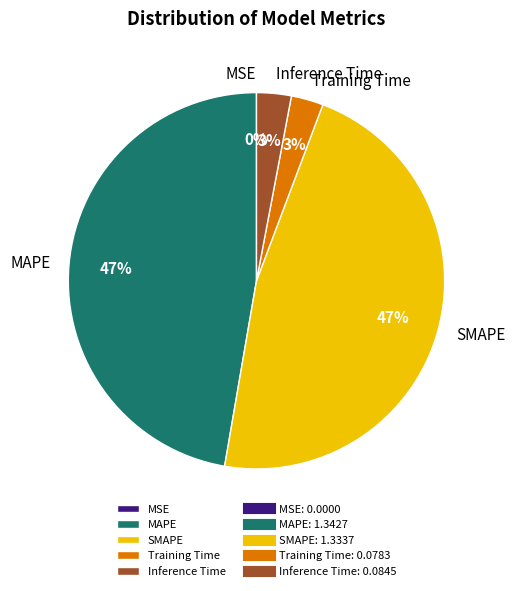

To the nearest percent, what is the combined percentage of SMAPE and MAPE?

94%